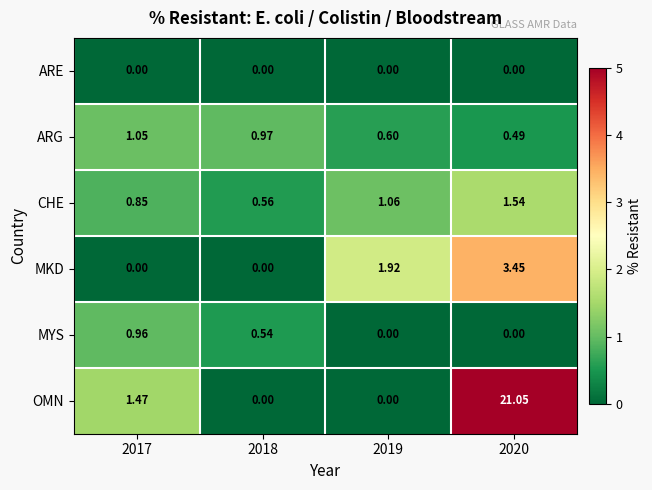

Rank the series by their maximum value, from highest to lowest.

OMN, MKD, CHE, ARG, MYS, ARE